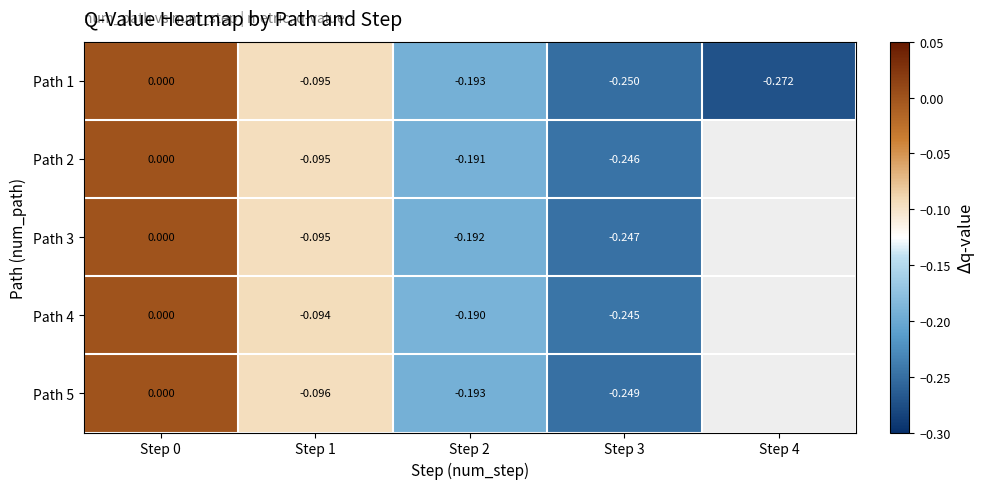

Is the value of Path 1 at Step 3 greater than the value of Path 5 at Step 3?

No